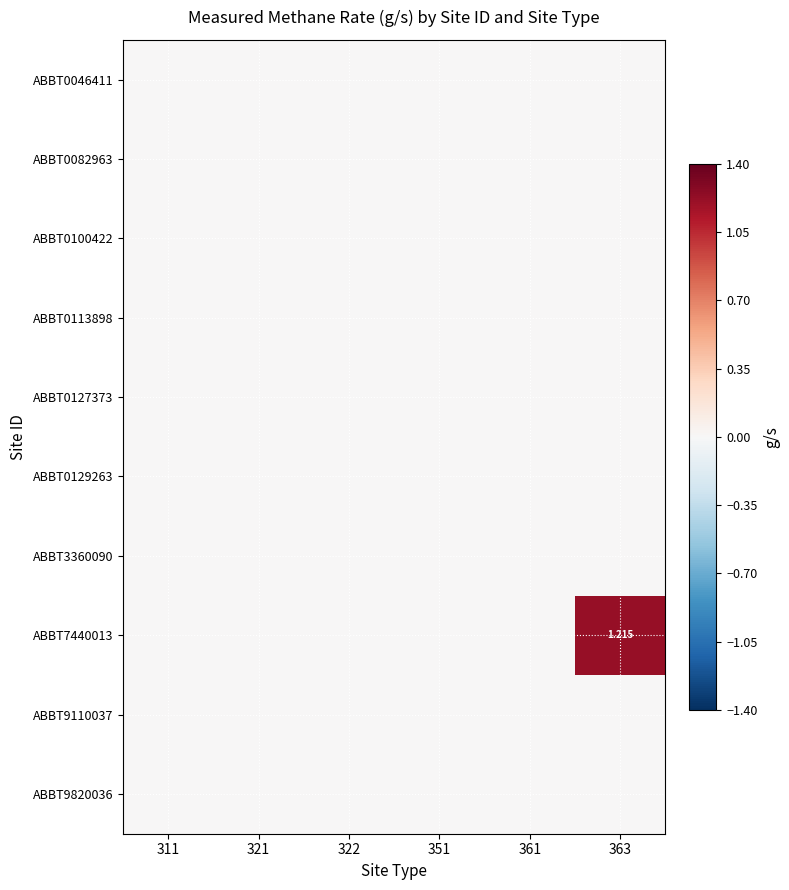

Is it true that ABBT7440013 equals 0.0 at 322?

True